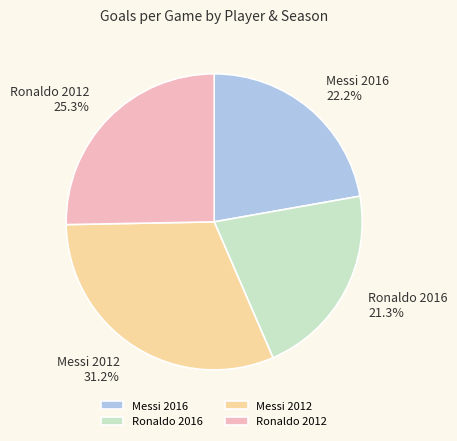

Is it true that Ronaldo 2016 is 13% of the pie?

False